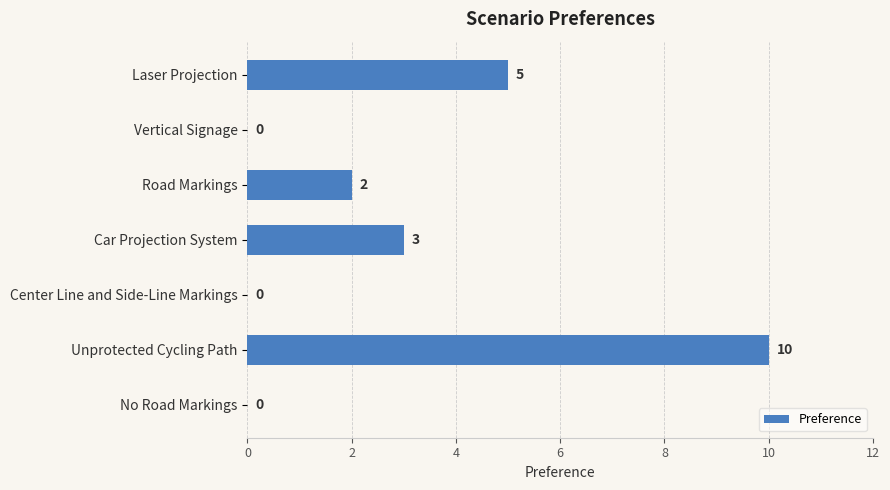

Between Unprotected Cycling Path and Road Markings, which is larger?

Unprotected Cycling Path